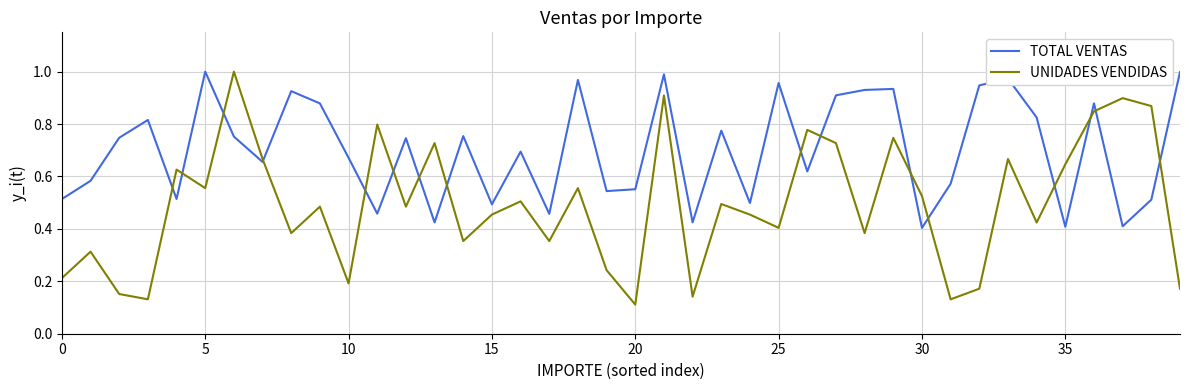

True or false: TOTAL VENTAS and UNIDADES VENDIDAS intersect in this chart.

True